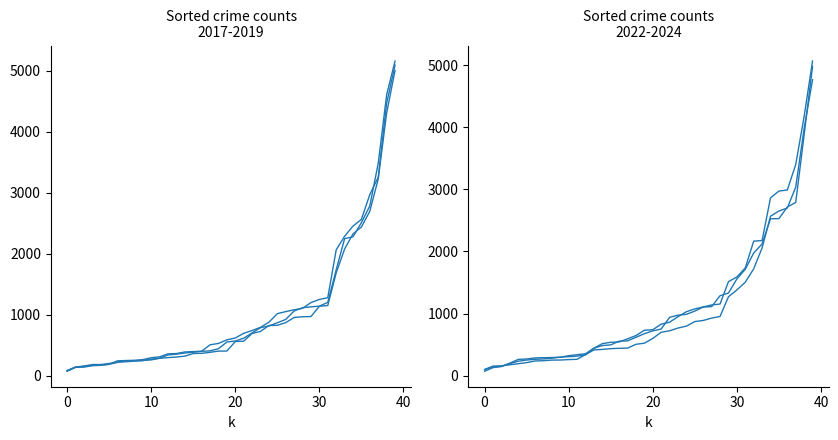

What is the highest value of the 2024 series?

4978